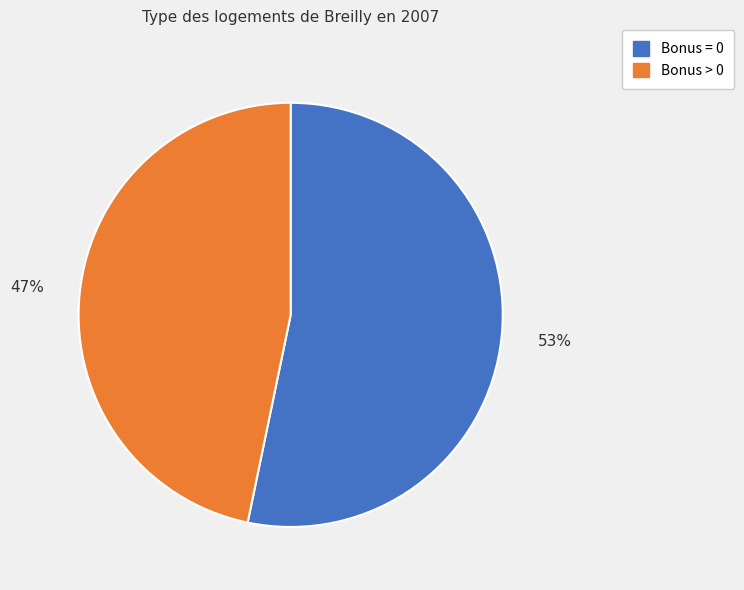

To the nearest percent, what is the average slice percentage?

50%